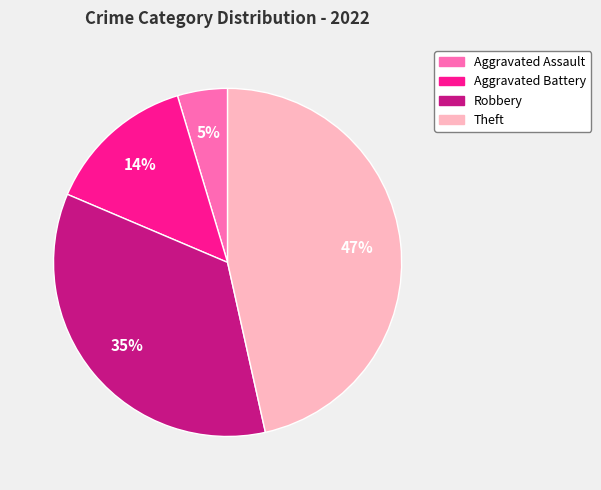

The Aggravated Battery slice represents 21% of the pie. True or false?

False